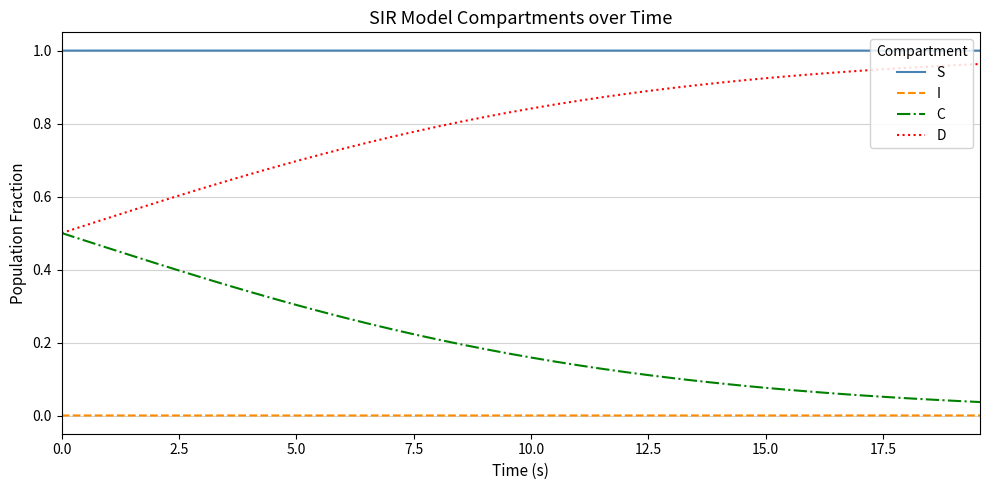

True or false: D and I cross at least once.

False